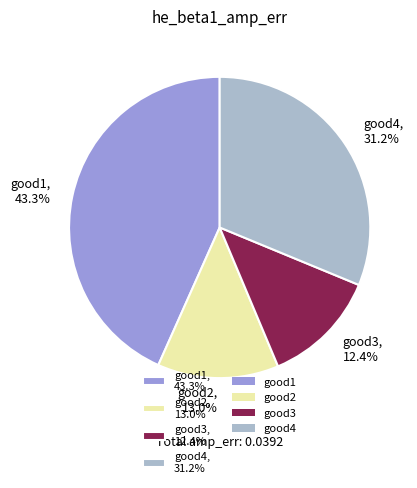

Which slice is the largest?

good1